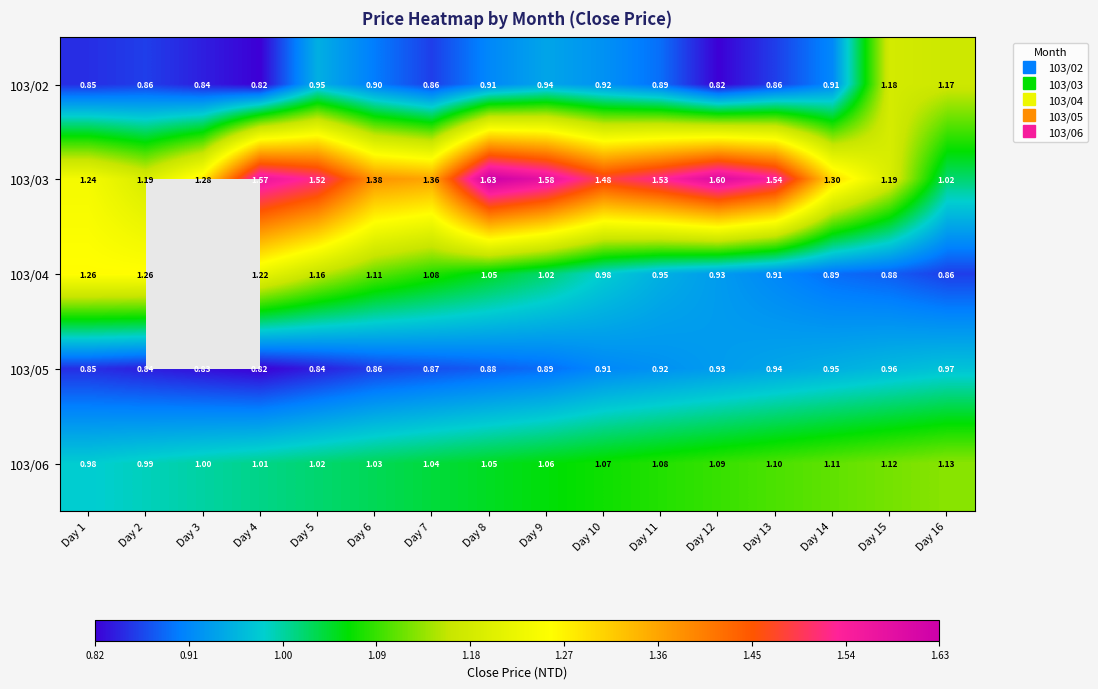

The 103/03 series shows 2.2 at Day 8. True or false?

False